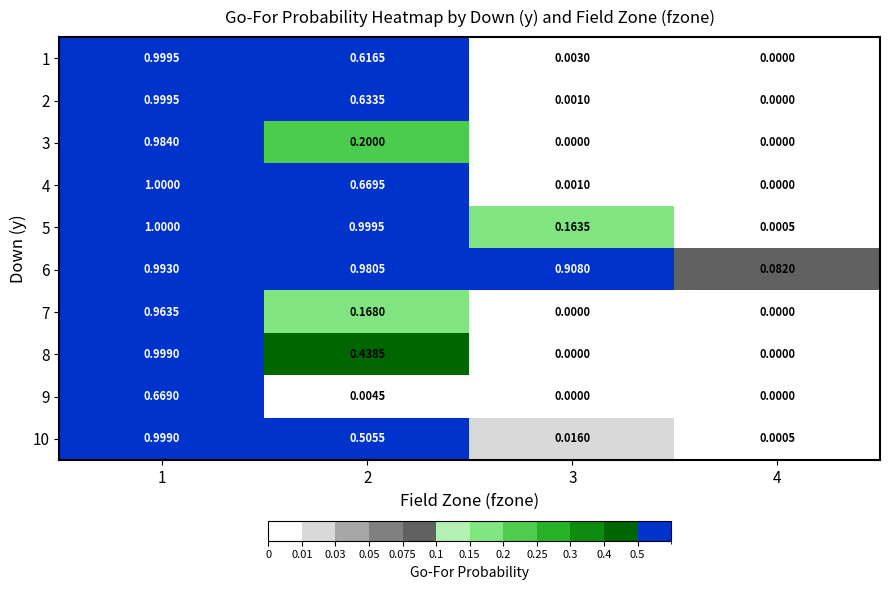

Is the value of 2 at 4 greater than the value of 1 at 2?

No